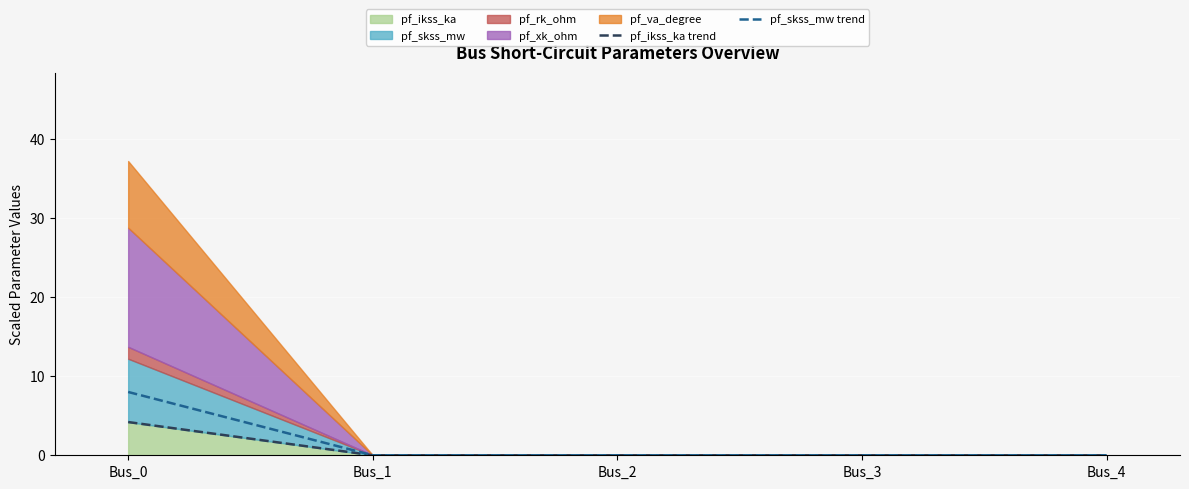

Between Bus_2 and Bus_3, which series saw the biggest shift?

pf_ikss_ka trend